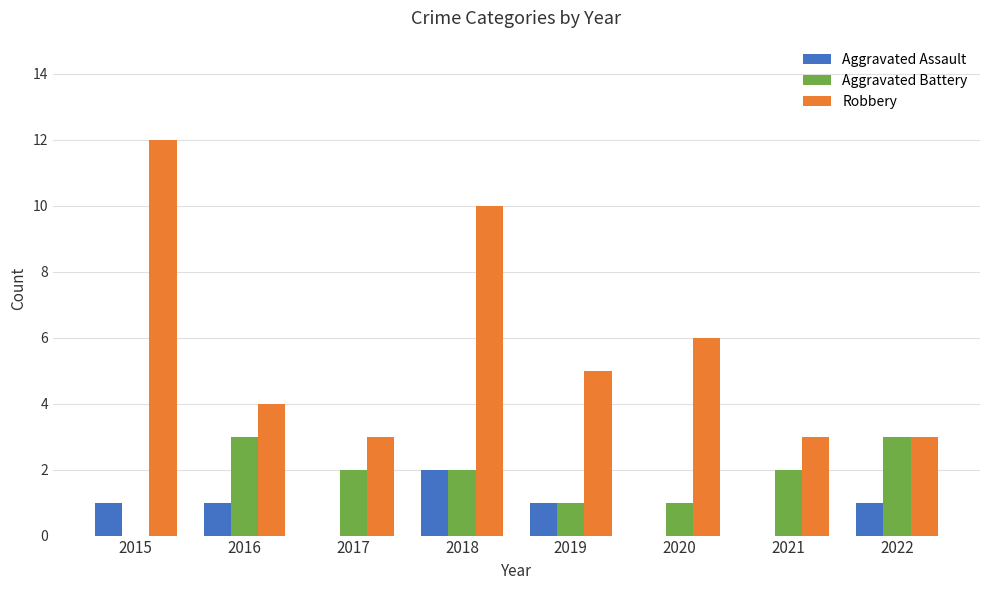

At which category does the chart reach its peak across all series?

2015